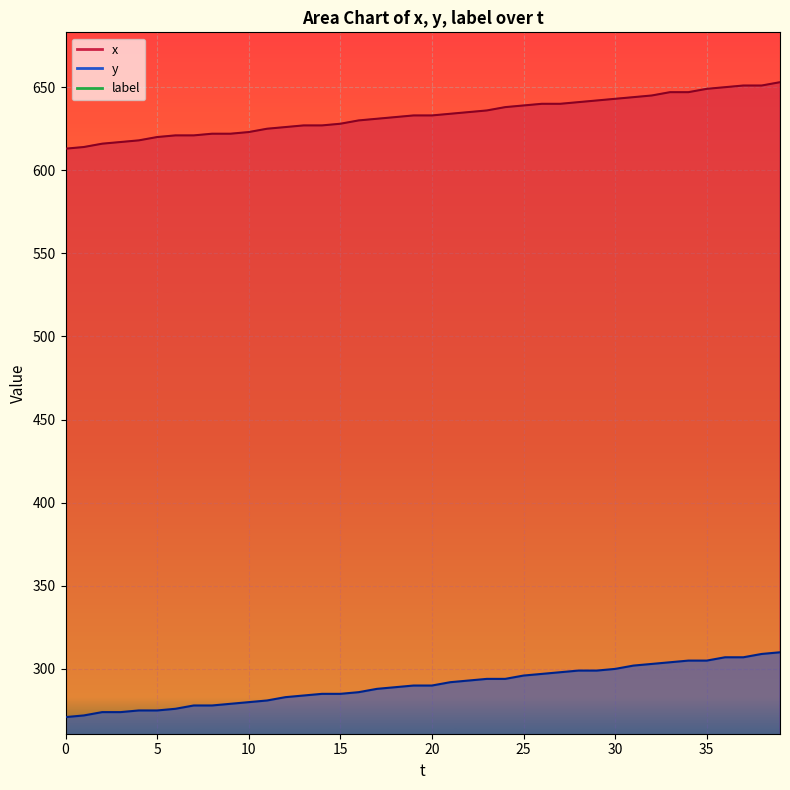

What is the spread (max minus min) of values at 32?

342